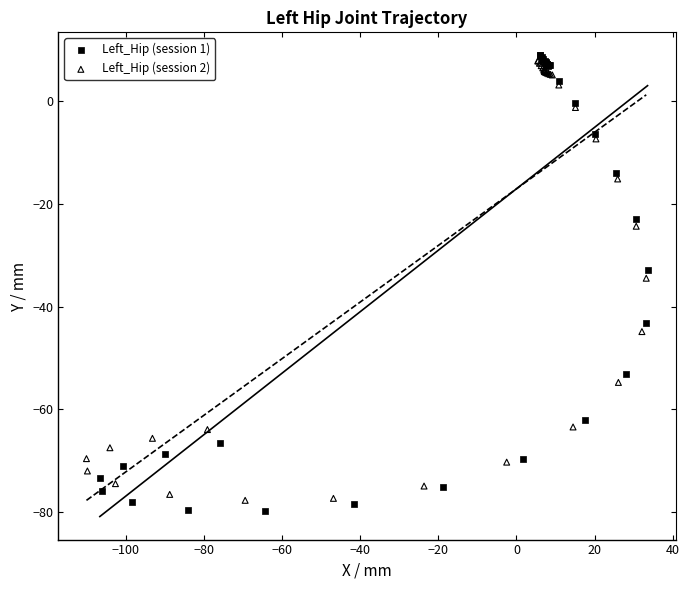

Which series has the largest Y range (max minus min)?

Left_Hip (session 1)